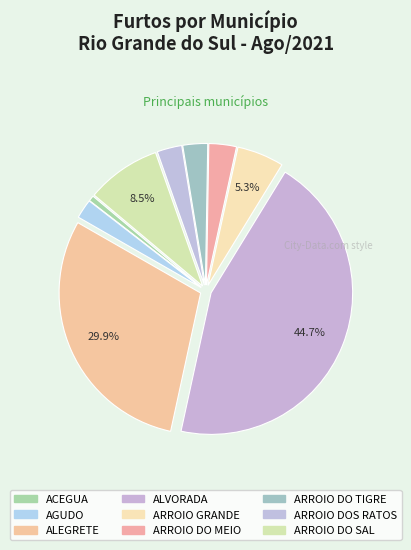

Which slice is the largest?

ALVORADA